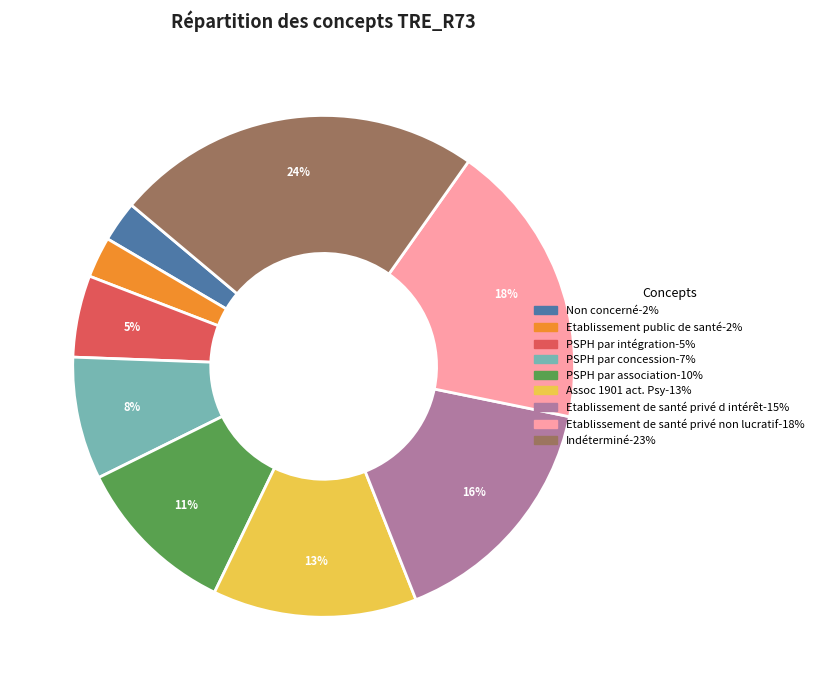

To the nearest percent, what portion does Indéterminé represent?

24%